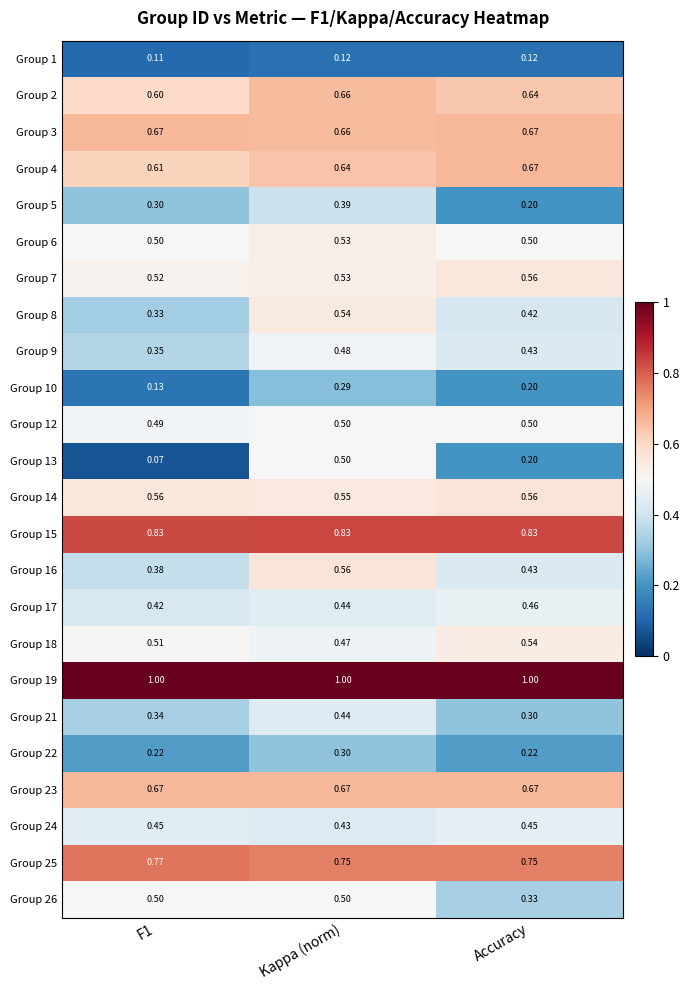

How many distinct data groups are displayed?

24